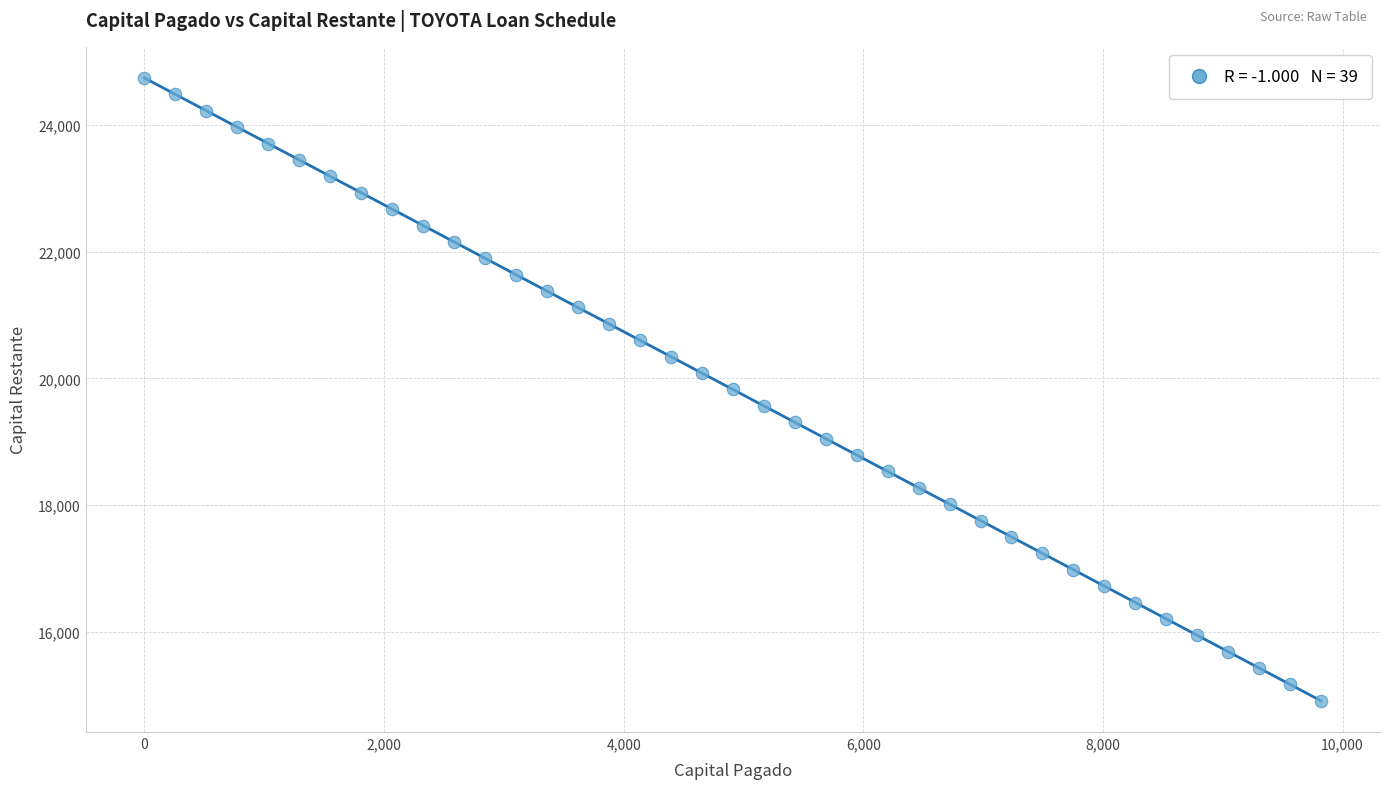

What is the range of X values (max minus min)?

9821.9